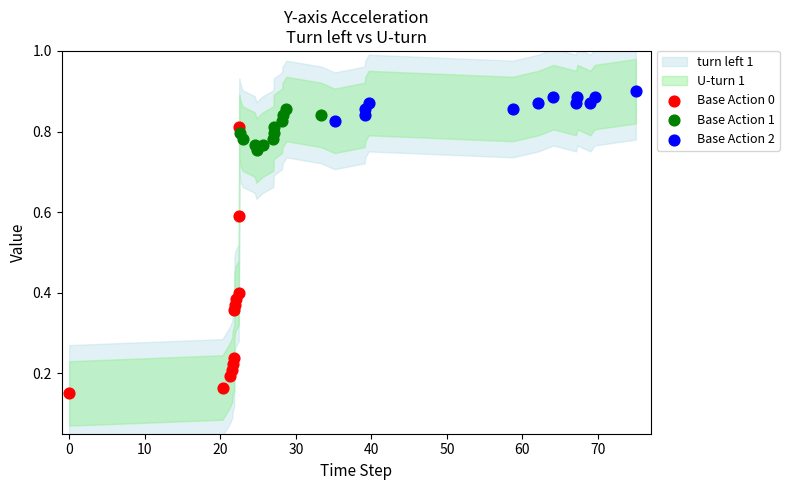

Which series reaches the minimum Y coordinate?

Base Action 0